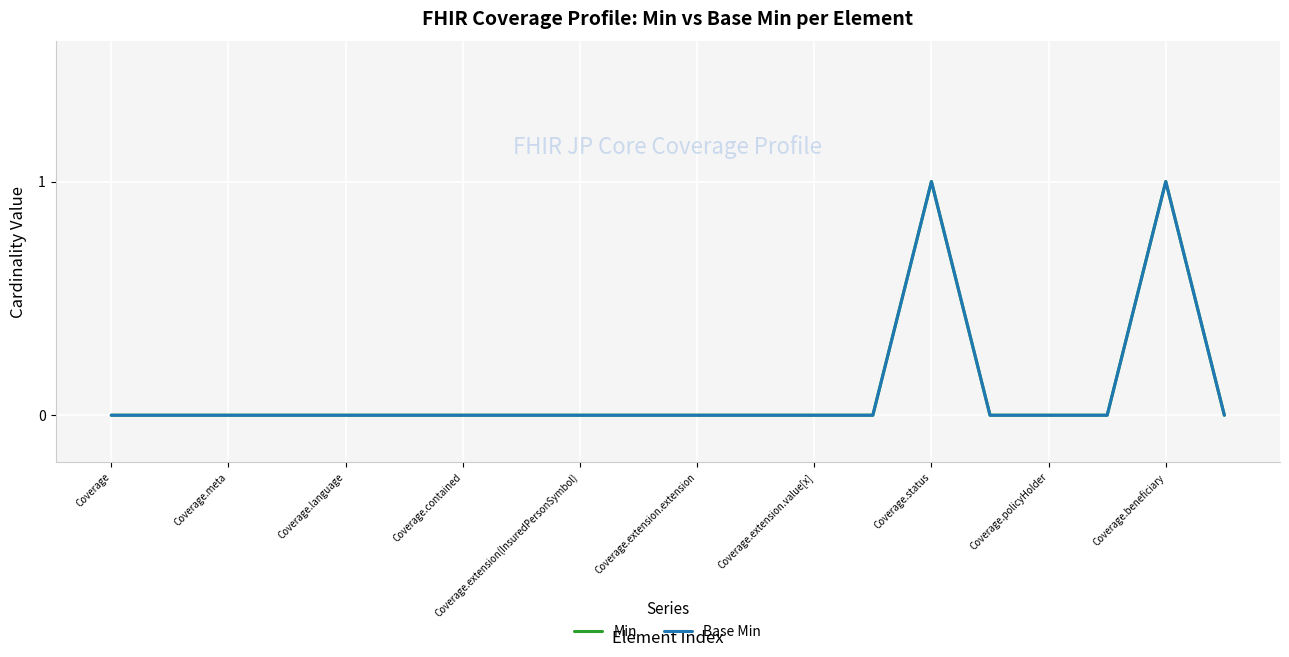

Does the chart have visible grid lines?

Yes